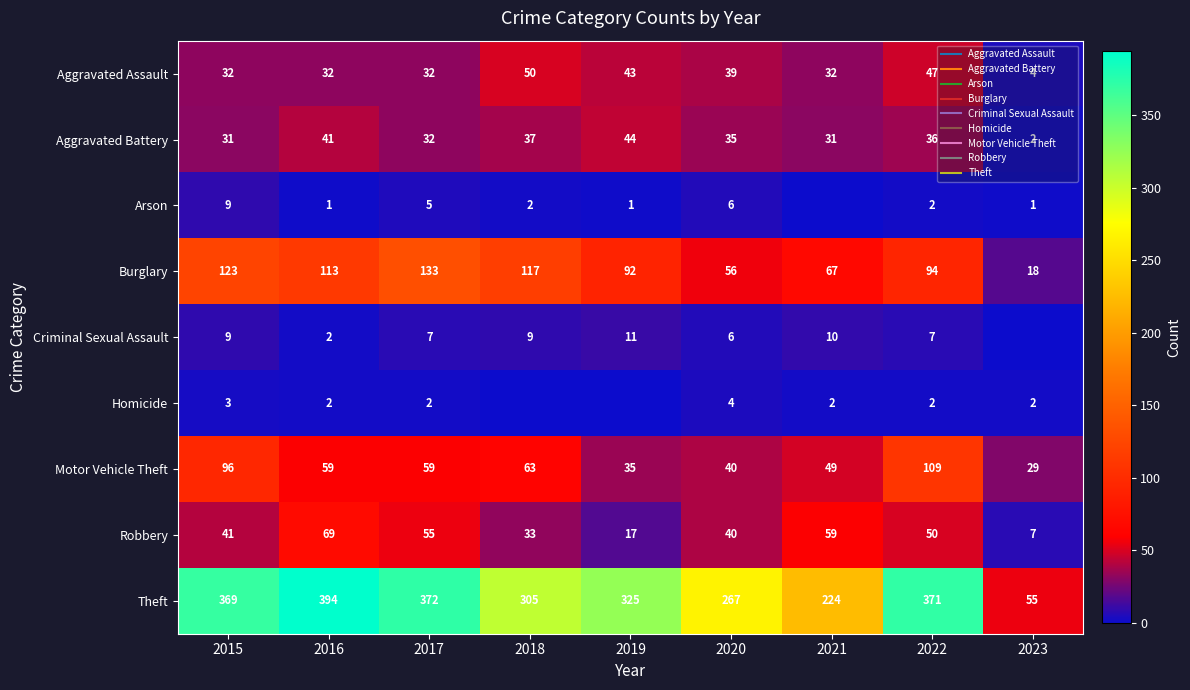

At how many categories does at least one series exceed 142?

8